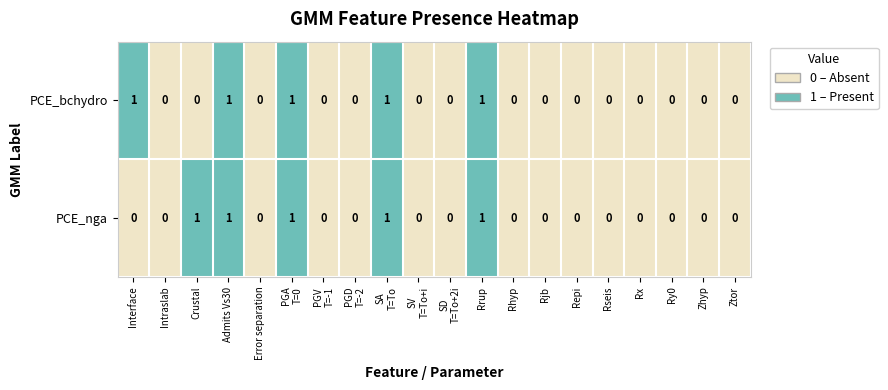

Rank the series at Crustal from highest to lowest value.

PCE_nga, PCE_bchydro